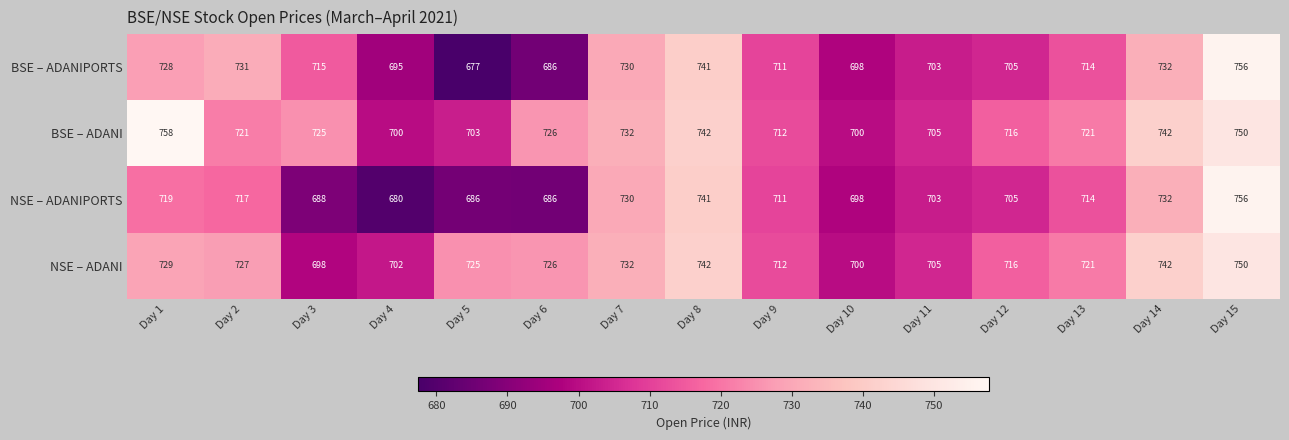

The NSE – ADANI series shows 716 at Day 12. True or false?

True